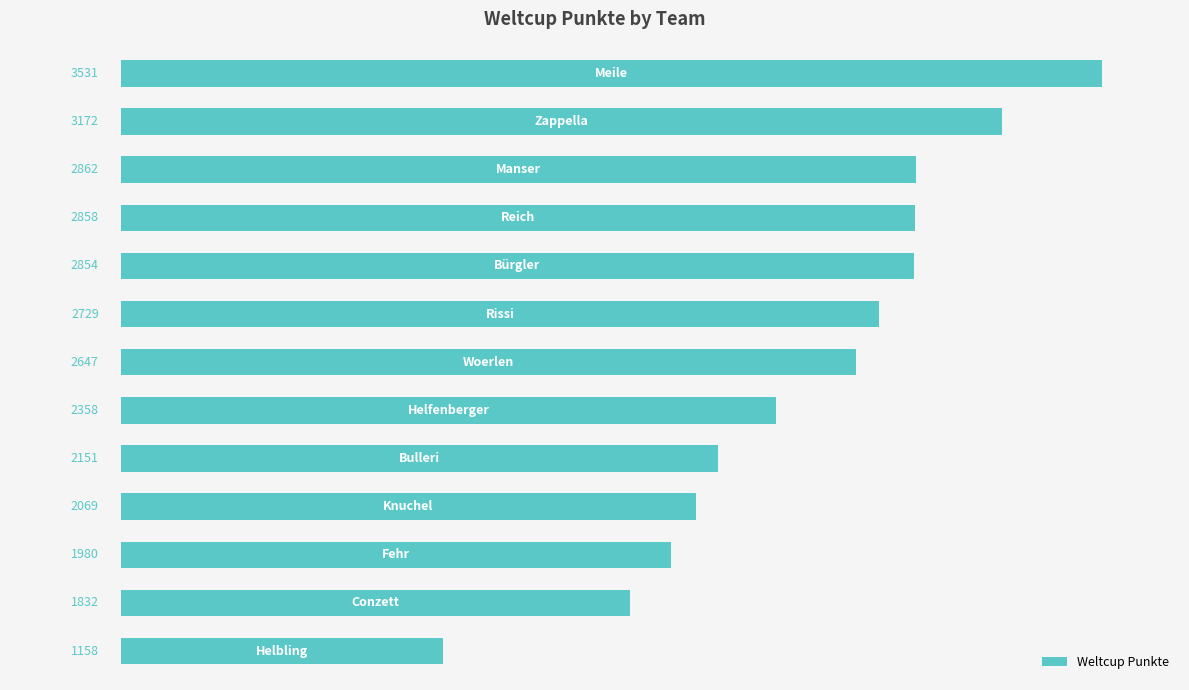

What is the value of the 3rd bar from the top?

2862